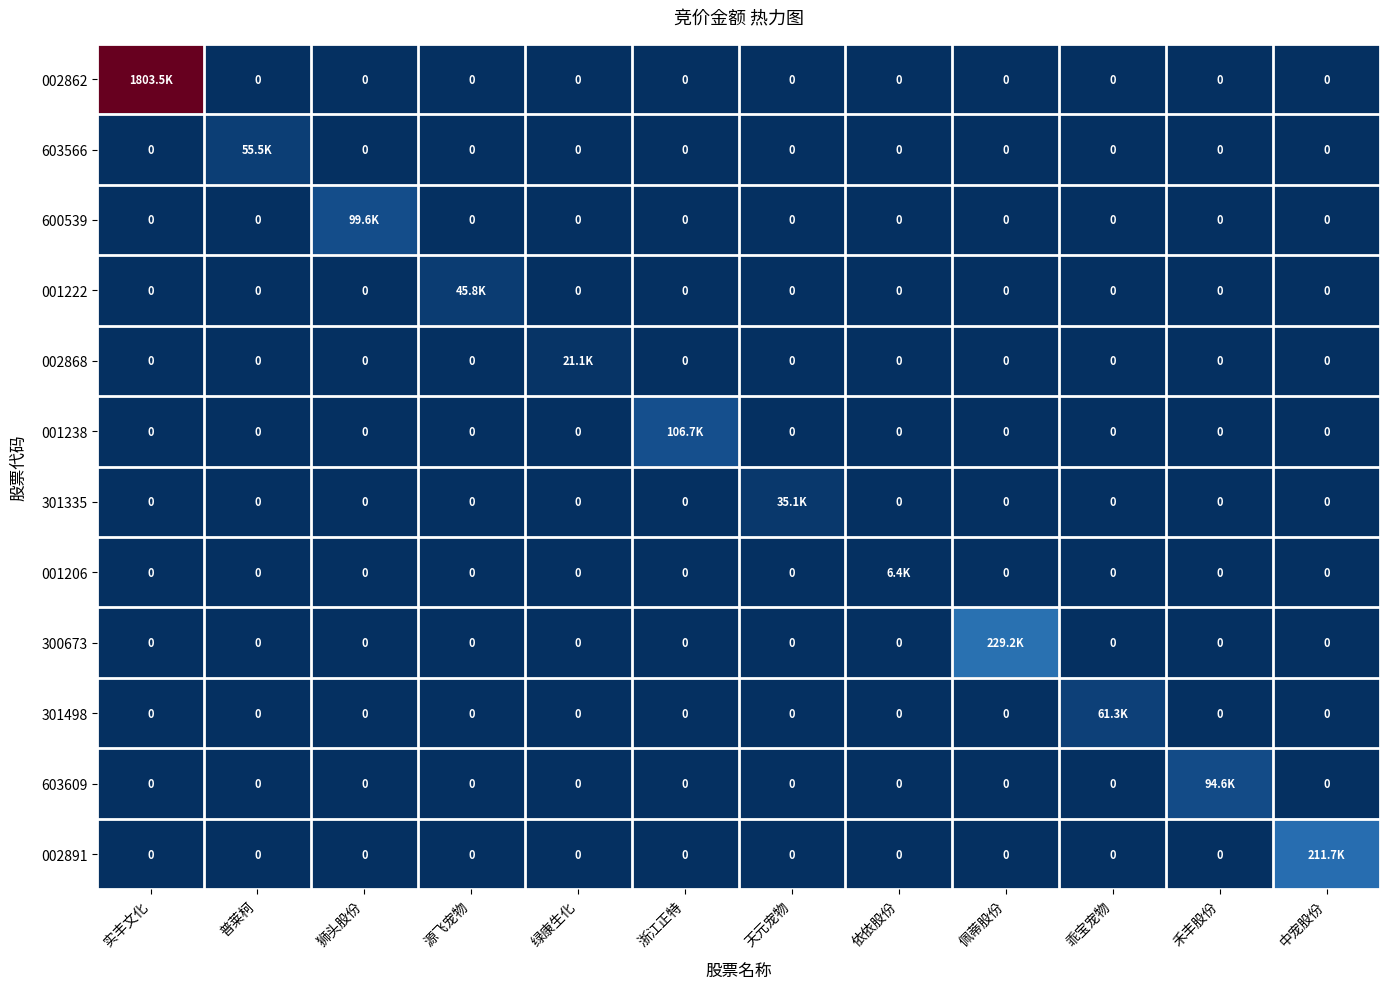

At which label does 001222 reach its peak?

源飞宠物